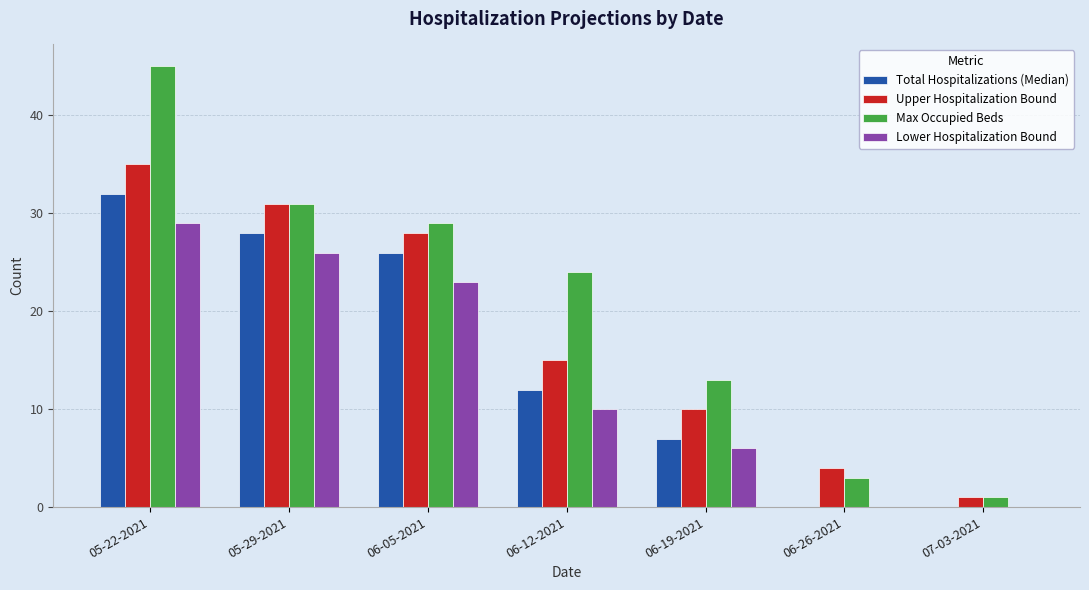

Does the chart contain stacked bars?

No